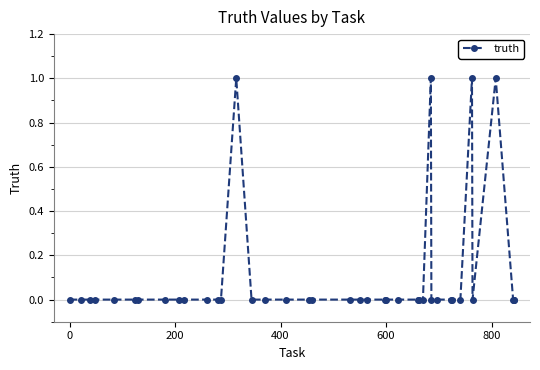

Count the values in the range 0 to 1.

40